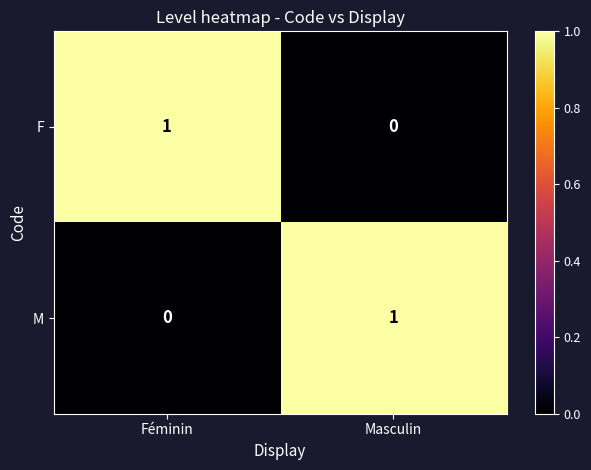

The F series shows 2 at Féminin. True or false?

False